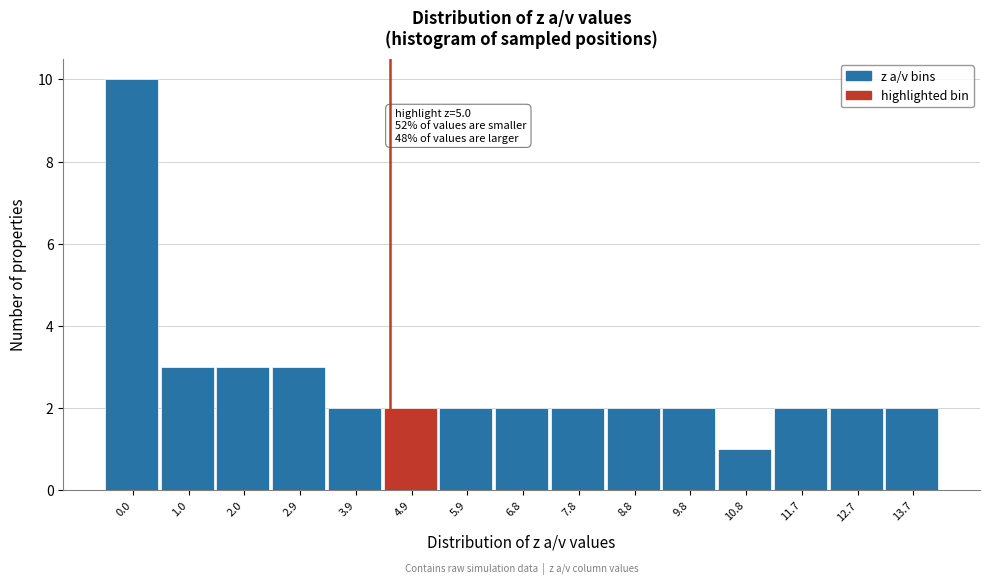

Reading left to right, transcribe all the data shown in this chart.

0.0=10	1.0=3	2.0=3	2.9=3	3.9=2	4.9=2	5.9=2	6.8=2	7.8=2	8.8=2	9.8=2	10.8=1	11.7=2	12.7=2	13.7=2